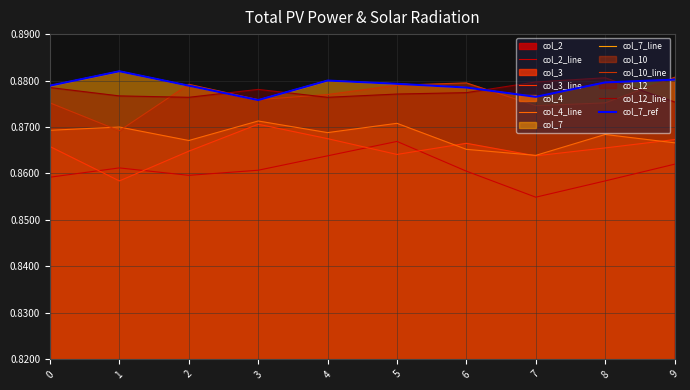

Reading right to left, list all the values displayed in this chart.

col_2: 0.9	0.9	0.9	0.9	0.9	0.9	0.9	0.9	0.9	0.9
col_3: 0.9	0.9	0.9	0.9	0.9	0.9	0.9	0.9	0.9	0.9
col_4: 0.9	0.9	0.9	0.9	0.9	0.9	0.9	0.9	0.9	0.9
col_7: 0.9	0.9	0.9	0.9	0.9	0.9	0.9	0.9	0.9	0.9
col_10: 0.9	0.9	0.9	0.9	0.9	0.9	0.9	0.9	0.9	0.9
col_12: 0.9	0.9	0.9	0.9	0.9	0.9	0.9	0.9	0.9	0.9